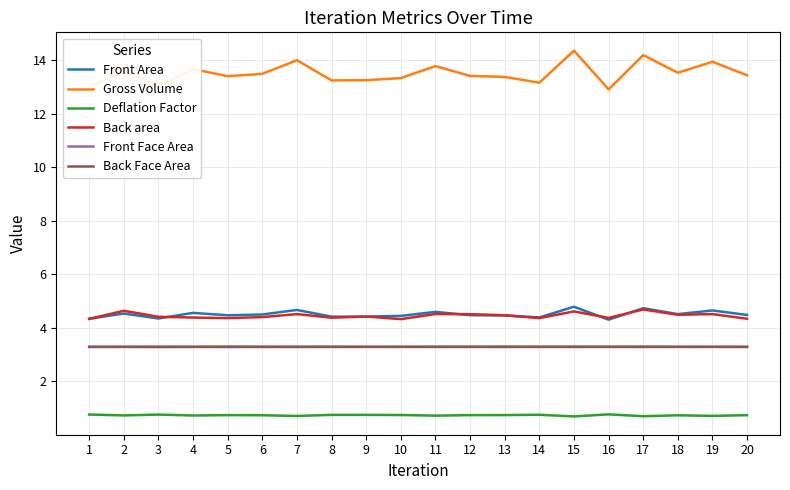

What is the spread (max minus min) of values at 7?

13.3